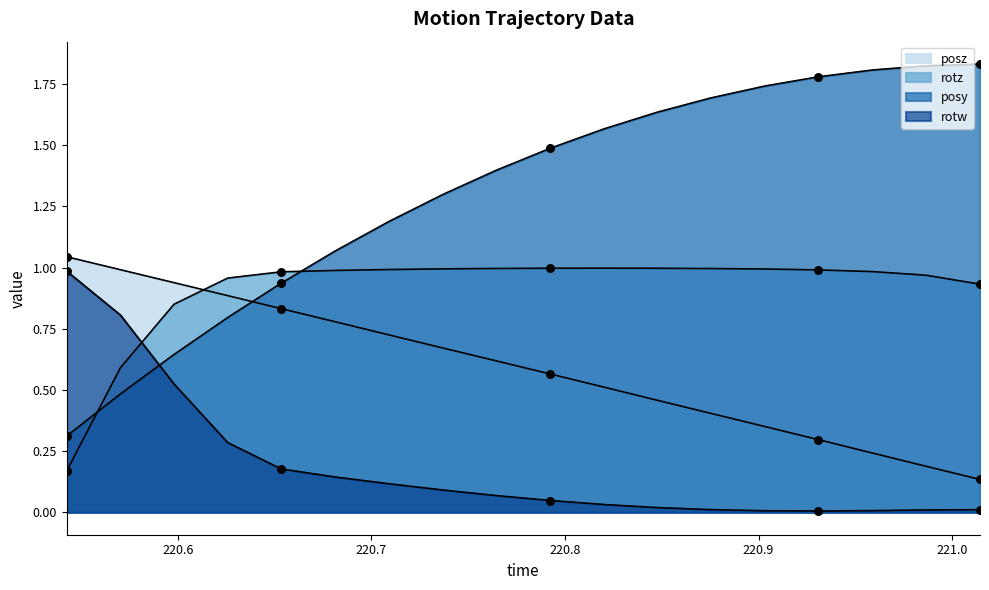

At how many categories does at least one series exceed 1?

14